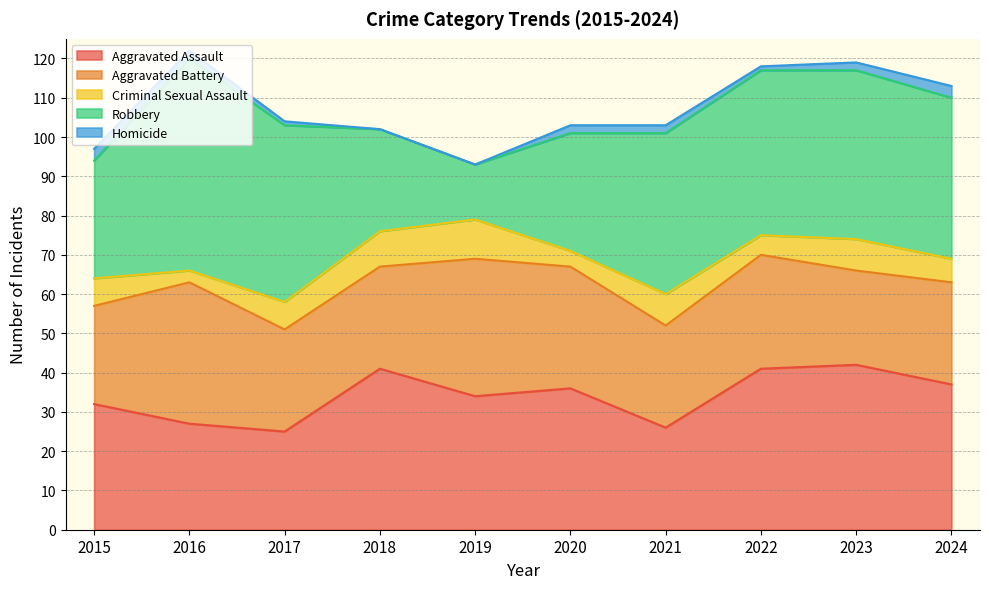

What is the difference between the maximum and minimum values in the Robbery series?

40